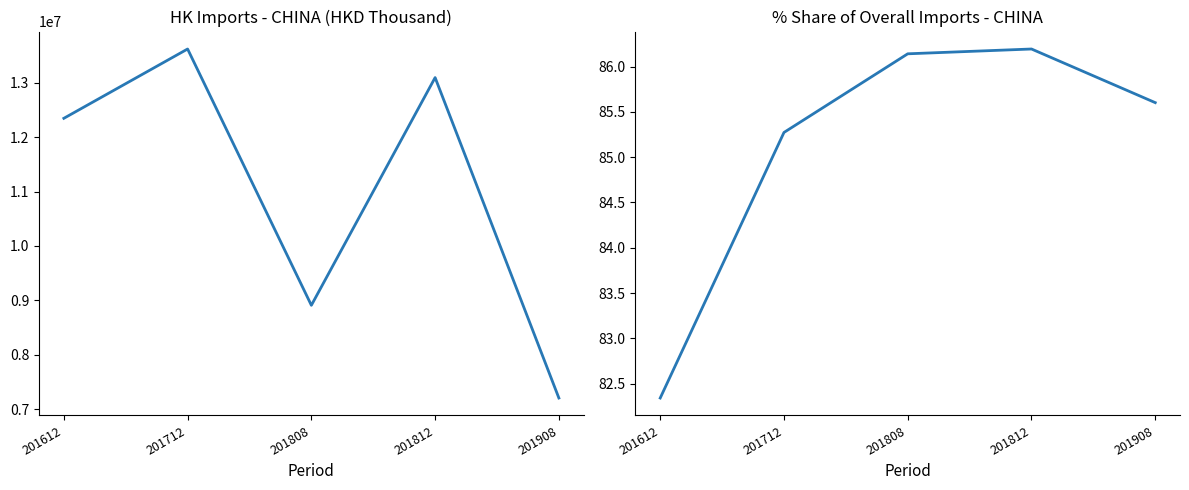

What is the value of the 5th point from the left?

85.6